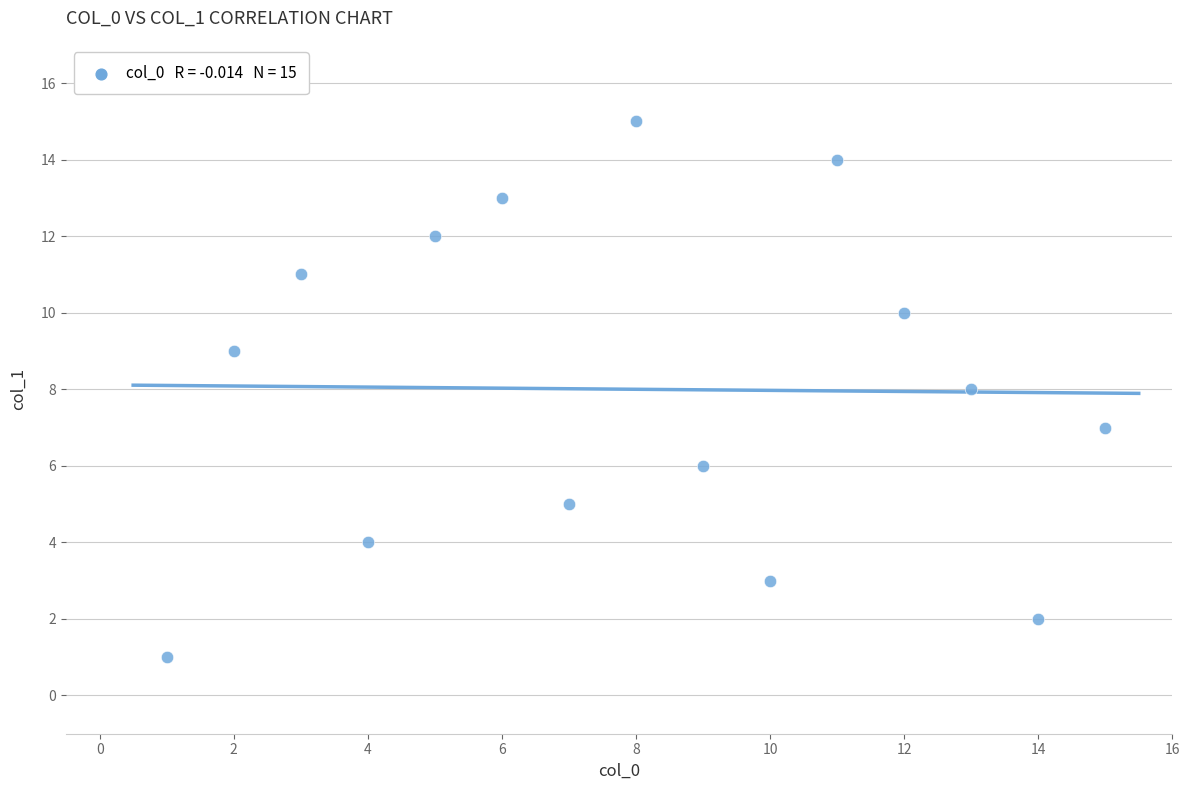

What is the range of Y values (max minus min)?

14